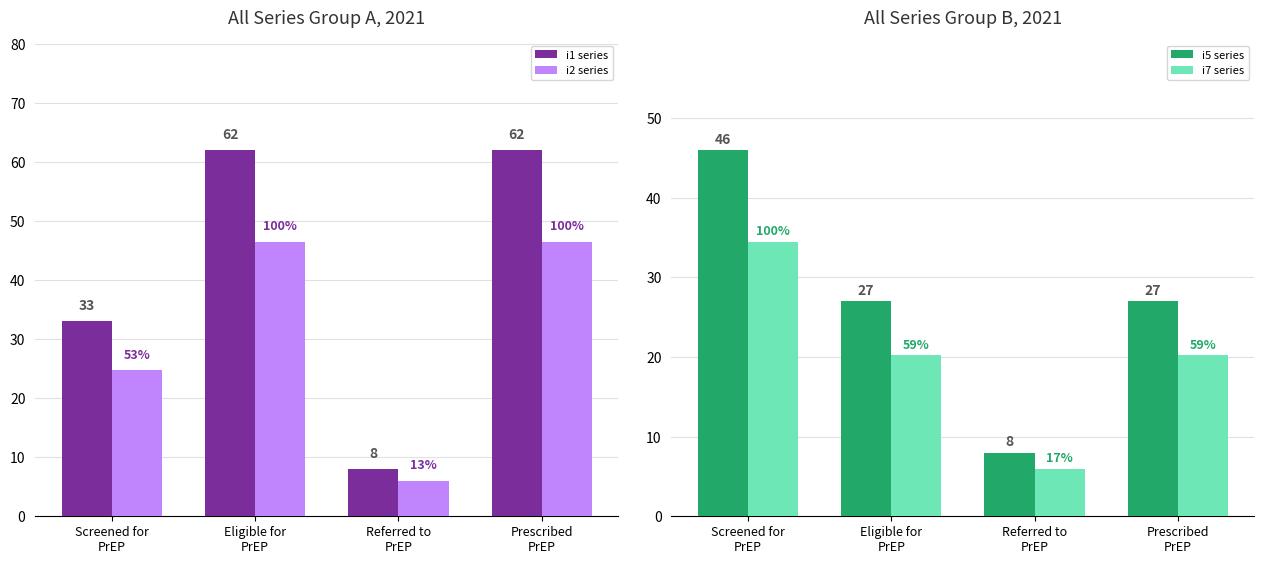

Reading left to right, what are all the values shown in this chart?

i1 series: 33.0	62.0	8.0	62.0
i2 series: 24.8	46.5	6.0	46.5
i5 series: 46.0	27.0	8.0	27.0
i7 series: 34.5	20.2	6.0	20.2